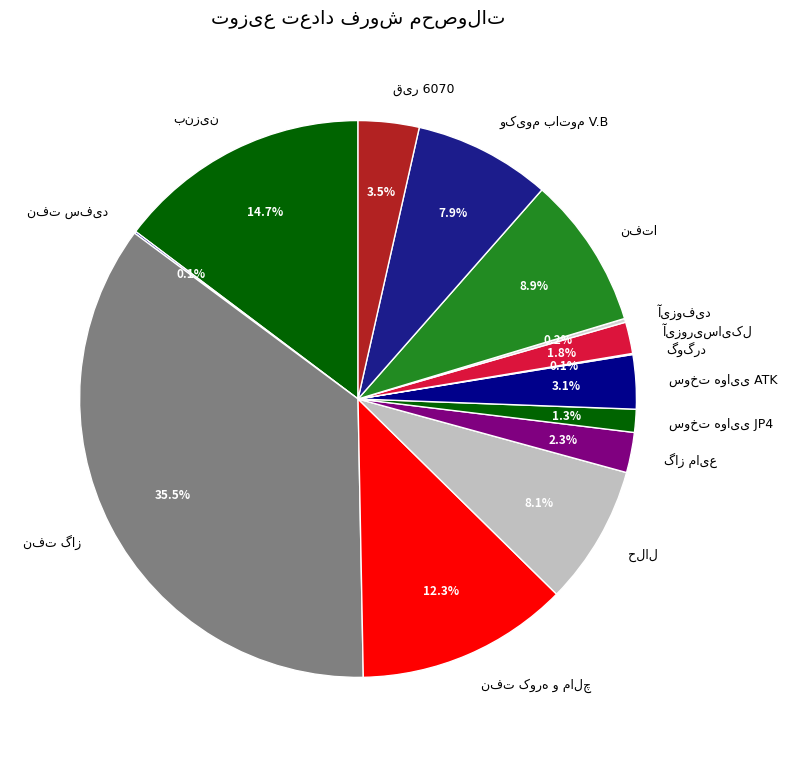

Is there any slice that represents more than half of the pie?

No